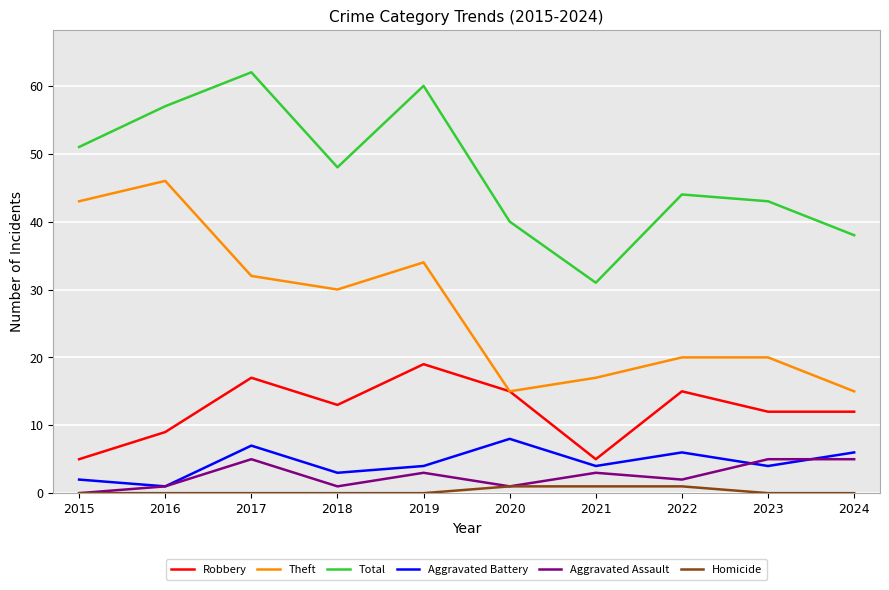

Where does the Robbery series first go above 13?

2017